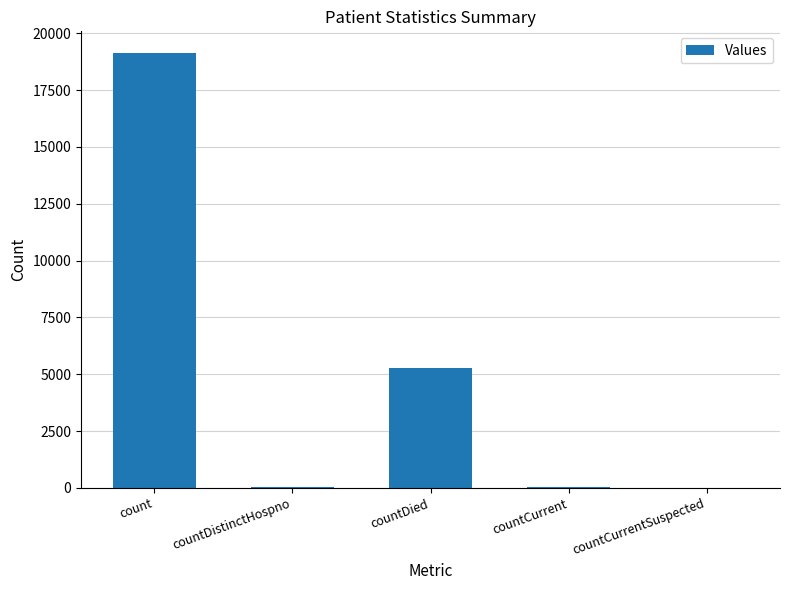

Where is the data nearest to the value 9562?

countDied